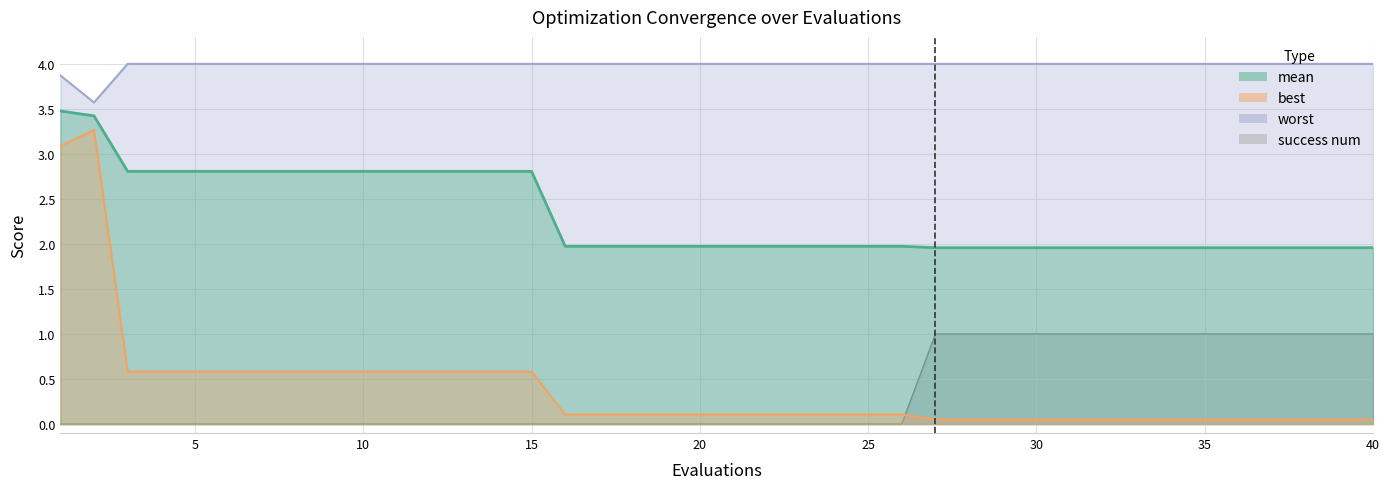

The best series shows 0.6 at 9. True or false?

True